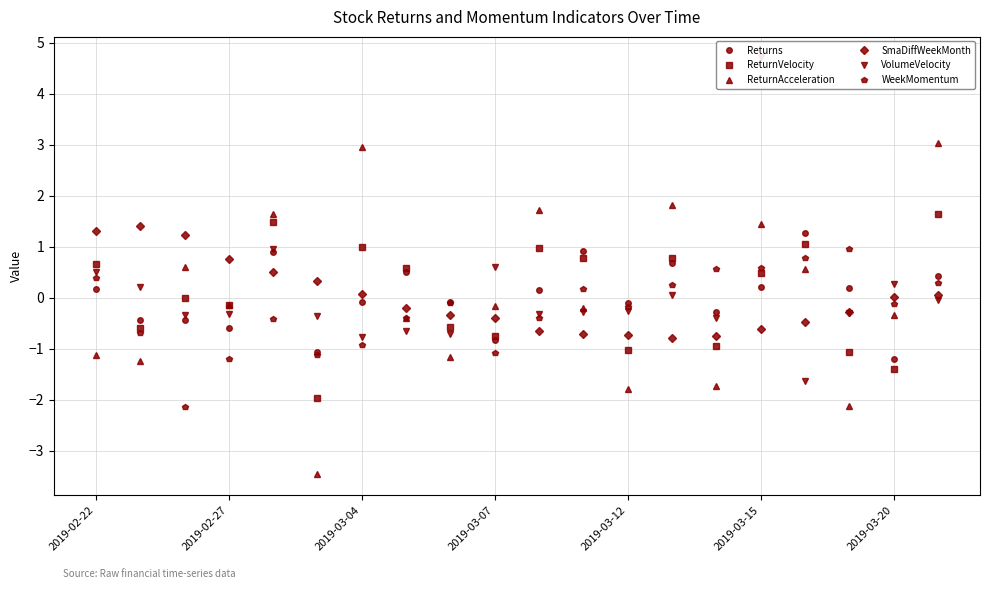

How many values in ReturnAcceleration are above zero?

8